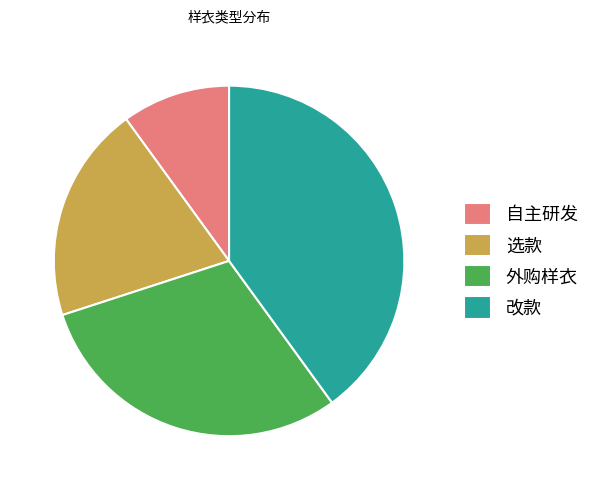

Is 自主研发 the majority of the pie?

No